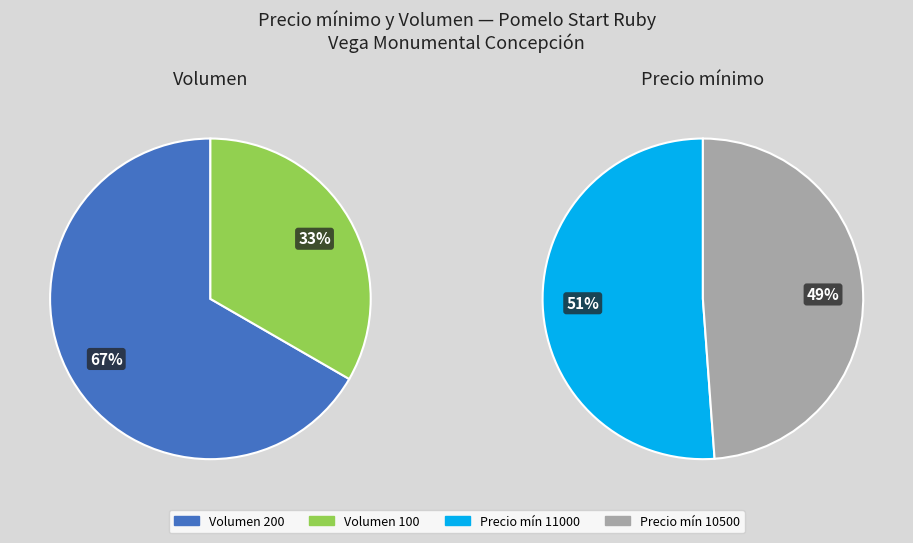

Between 200 and 100, which is larger?

200